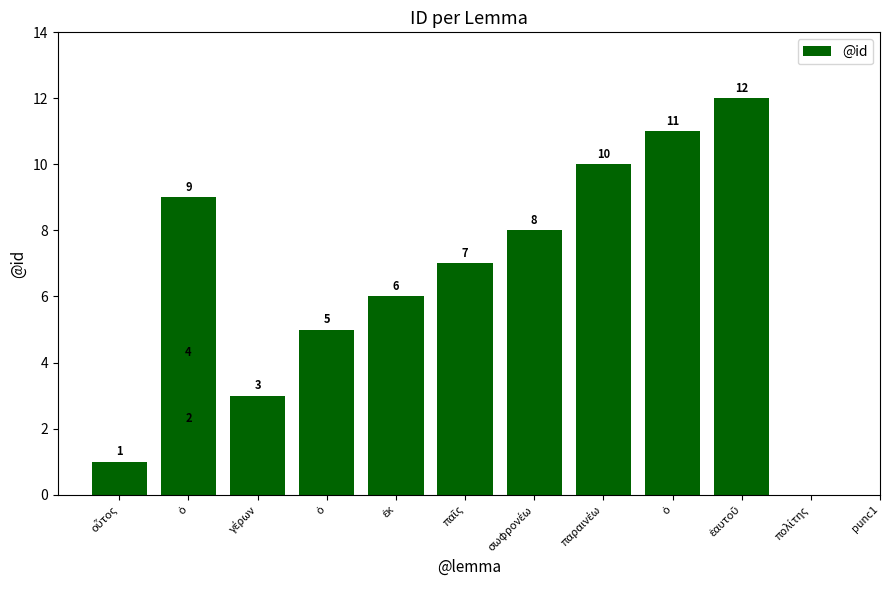

What is the sum of all values?

78